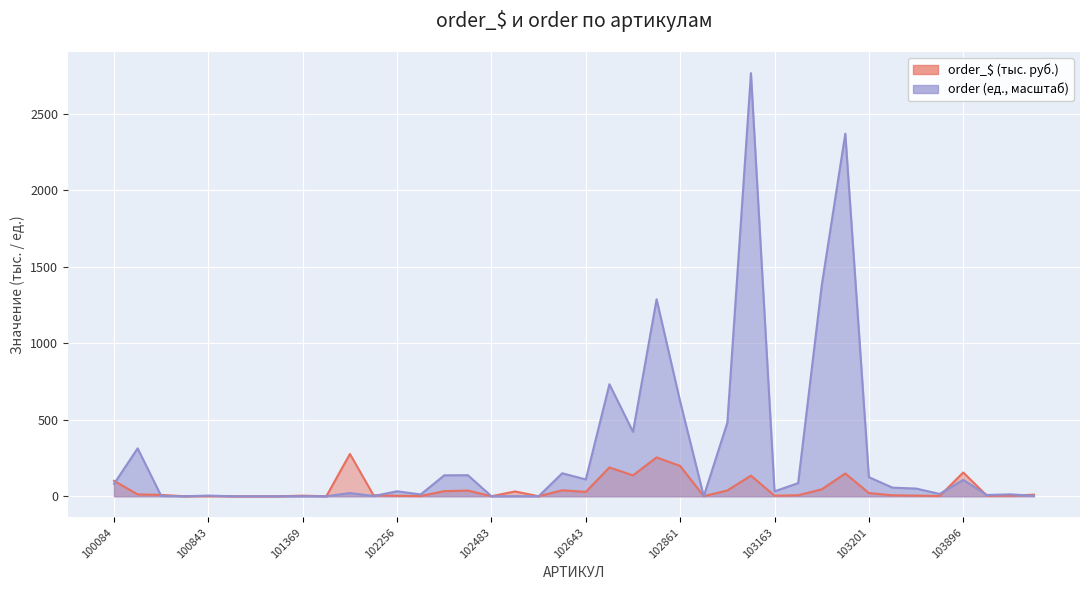

Reading right to left, list all the values displayed in this chart.

order_$: 104198=10.2	104129=3.8	104117=4.2	103896=155.4	103506=1.7	103483=4.1	103482=6.3	103201=20.9	103187=148.7	103186=45.1	103175=6.6	103163=3.6	103156=134.6	103127=37.9	103014=0.7	102861=198.0	102855=253.9	102853=136.3	102647=188.3	102643=28.4	102642=38.9	102548=0.0	102486=31.5	102483=0.0	102347=37.1	102335=33.4	102308=1.3	102256=3.2	102185=6.7	101764=276.5	101482=0.0	101369=3.8	101298=0.0	101250=0.0	101226=0.0	100843=1.4	100701=0.0	100420=8.8	100160=12.2	100084=100.6
order: 104198=2.8	104129=12.5	104117=8.3	103896=107.0	103506=15.2	103483=50.4	103482=56.1	103201=124.8	103187=2369.7	103186=1376.7	103175=85.6	103163=32.2	103156=2764.9	103127=480.9	103014=0.3	102861=618.3	102855=1287.2	102853=421.2	102647=731.9	102643=109.7	102642=150.2	102548=0.0	102486=0.4	102483=0.0	102347=137.6	102335=136.9	102308=11.7	102256=32.4	102185=1.3	101764=21.1	101482=0.0	101369=0.3	101298=0.0	101250=0.0	101226=0.0	100843=4.4	100701=0.0	100420=1.8	100160=312.9	100084=81.1